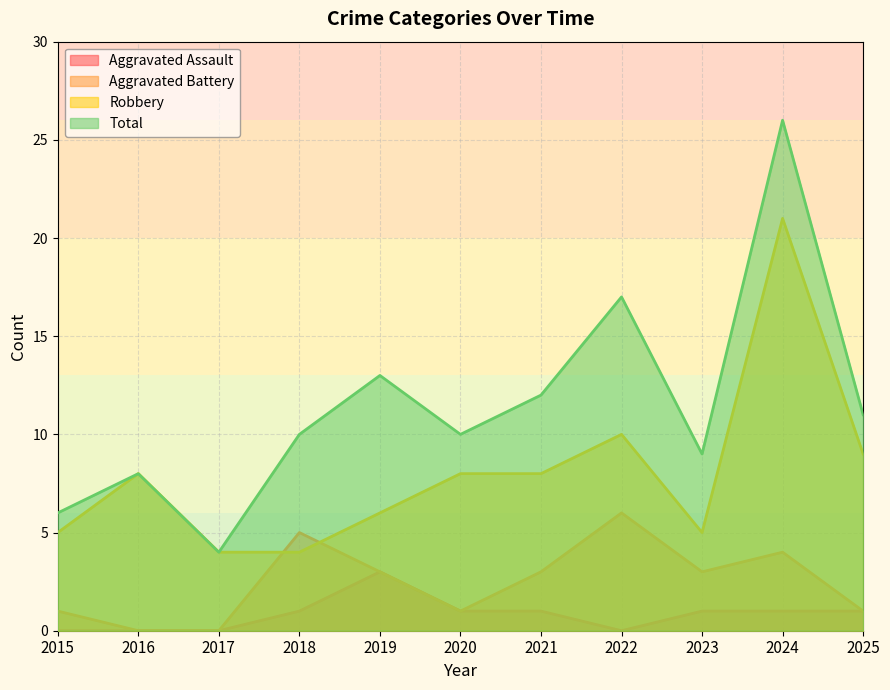

True or false: Aggravated Assault and Robbery cross at least once.

False